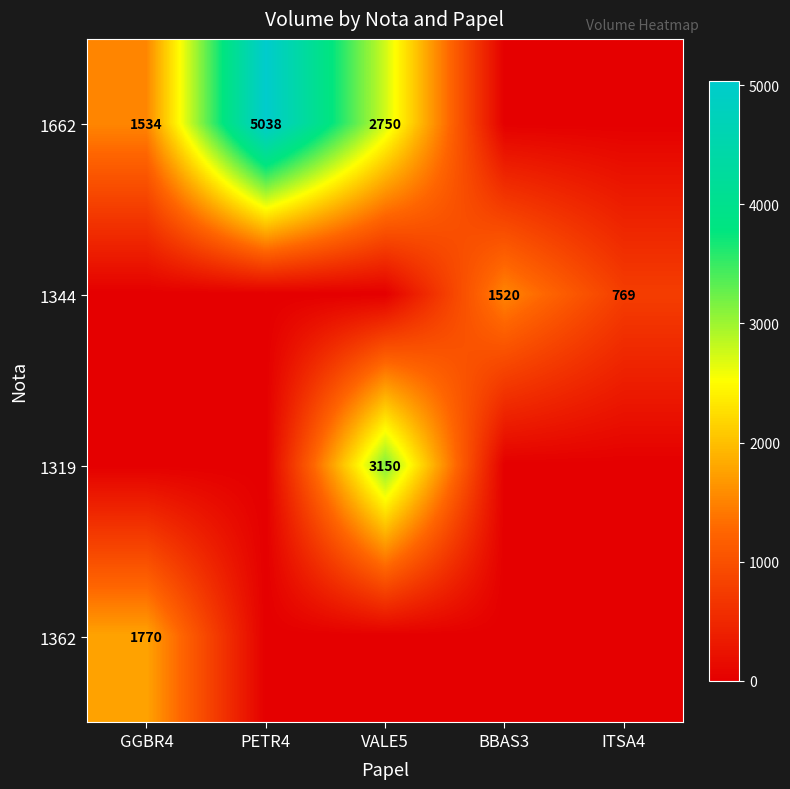

Is the value of 1344 at PETR4 greater than the value of 1362 at BBAS3?

No